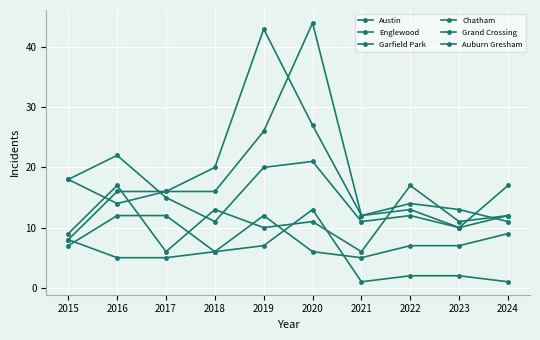

What is the minimum value for Garfield Park?

8